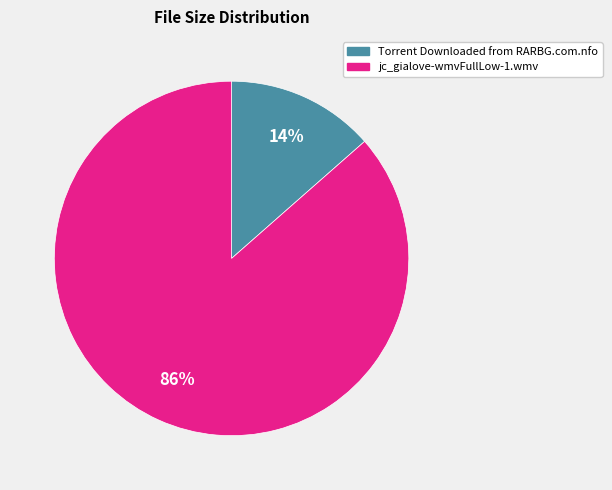

Which category accounts for the majority?

jc_gialove-wmvFullLow-1.wmv